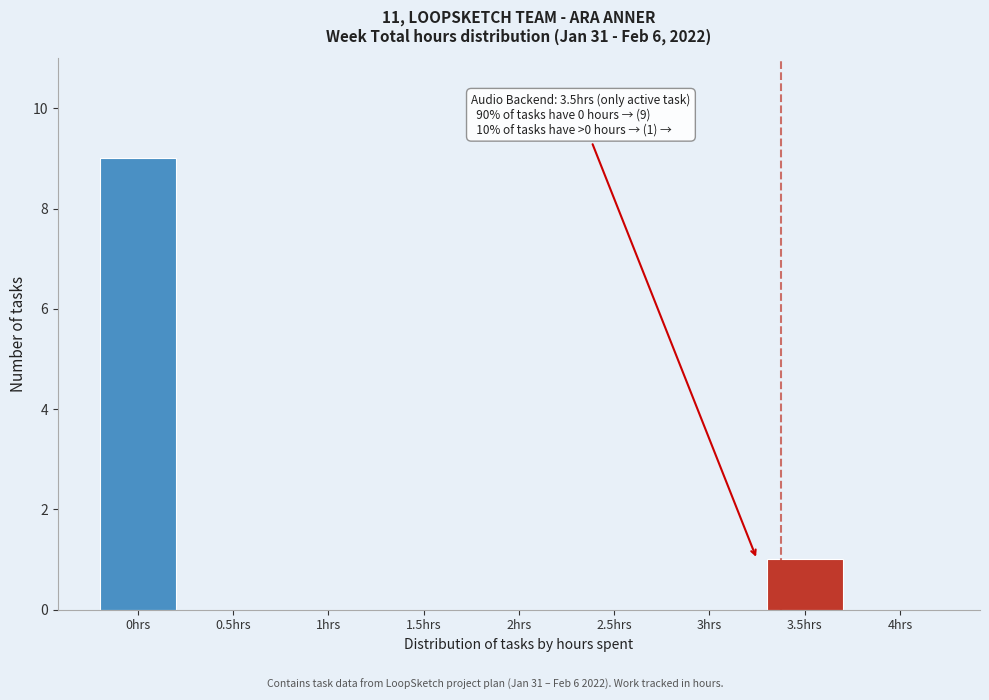

Reading left to right, transcribe all the data shown in this chart.

0hrs=9	0.5hrs=0	1hrs=0	1.5hrs=0	2hrs=0	2.5hrs=0	3hrs=0	3.5hrs=1	4hrs=0